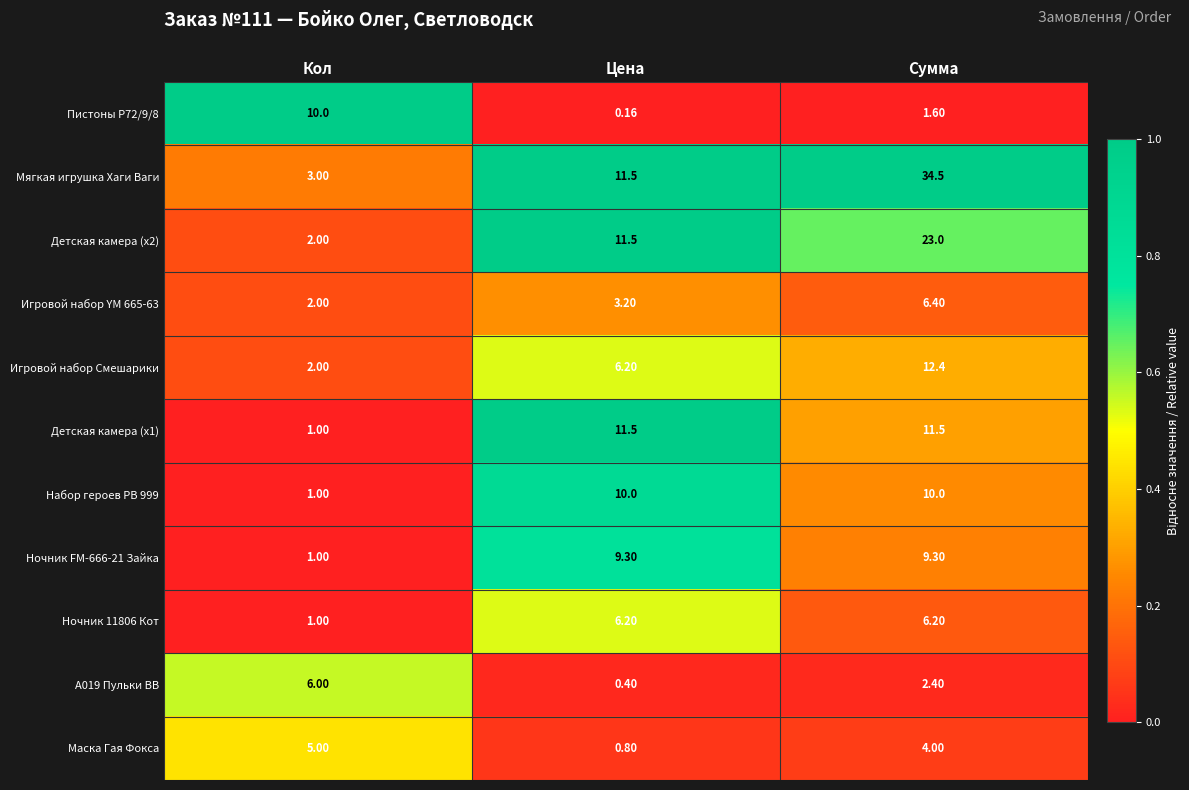

Which series has the largest total across all categories?

Мягкая игрушка Хаги Ваги